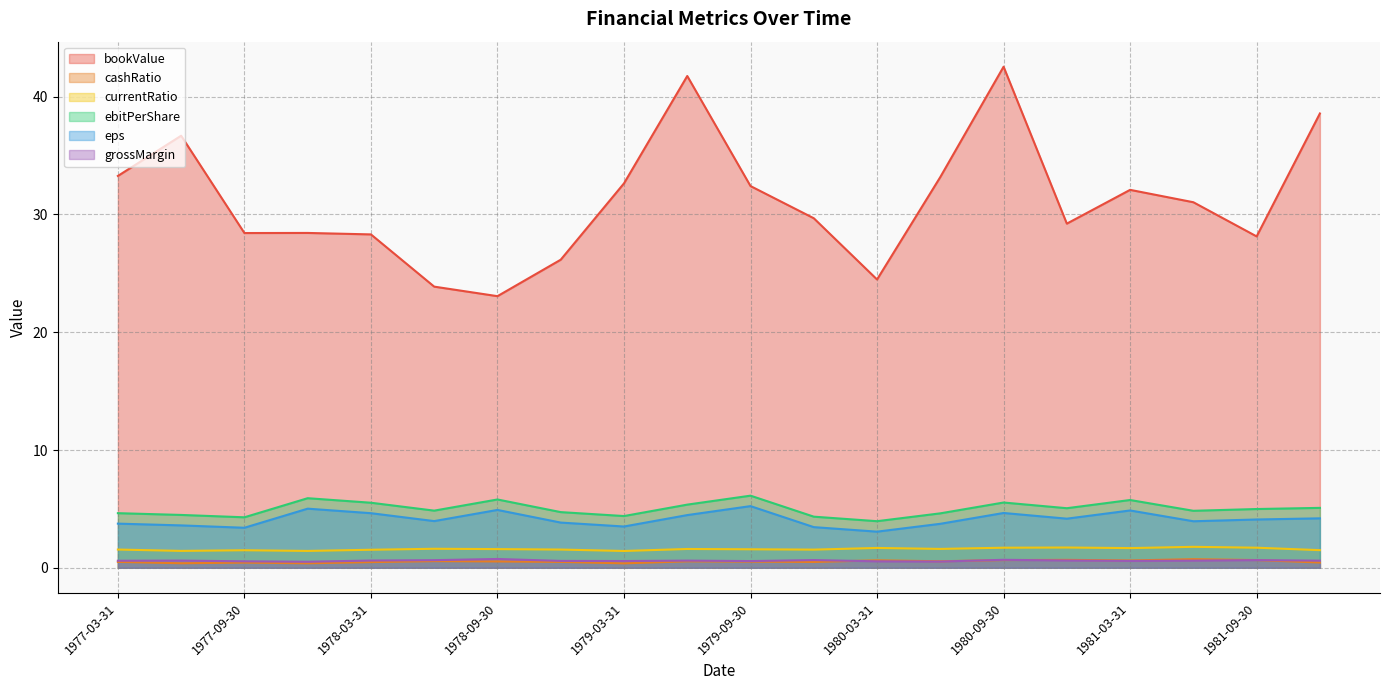

Where is cashRatio nearest to the value 0?

1979-03-31